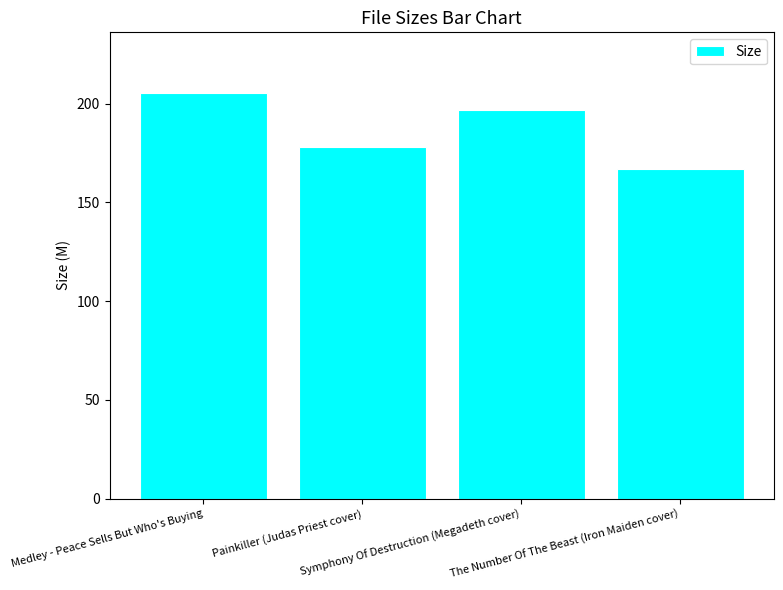

What is the approximate value at Medley - Peace Sells But Who's Buying?

205.3